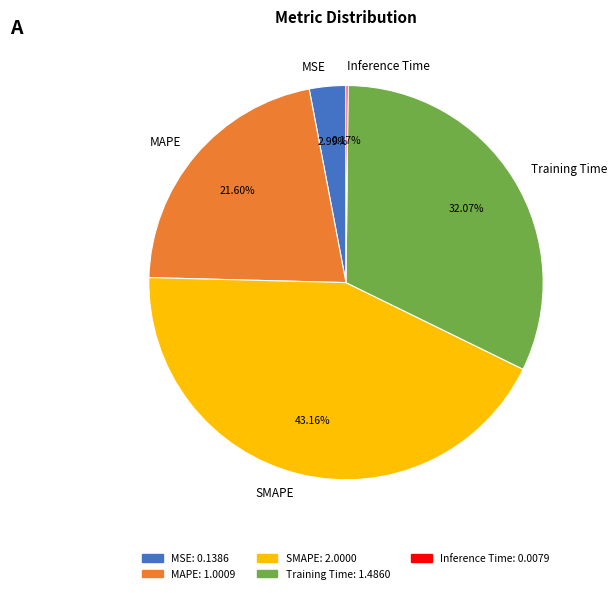

What is the largest slice in the pie chart?

SMAPE